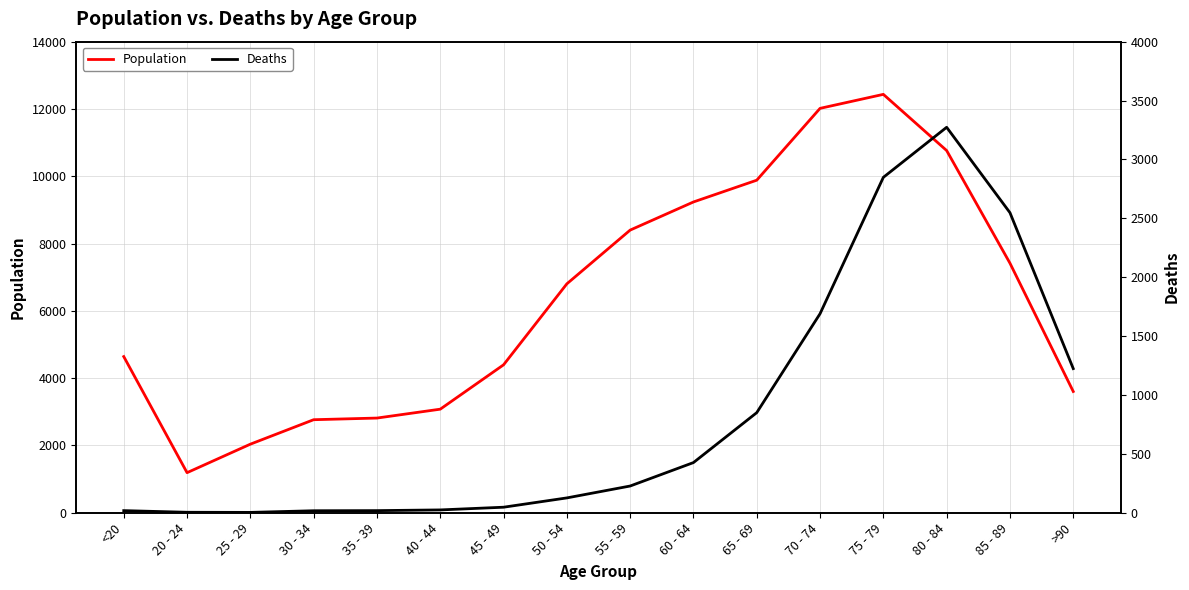

Reading right to left, what are all the values shown in this chart?

Population: >90=3604	85 - 89=7417	80 - 84=10764	75 - 79=12434	70 - 74=12018	65 - 69=9883	60 - 64=9236	55 - 59=8400	50 - 54=6803	45 - 49=4396	40 - 44=3078	35 - 39=2814	30 - 34=2765	25 - 29=2038	20 - 24=1191	<20=4641
Deaths: >90=1224	85 - 89=2548	80 - 84=3273	75 - 79=2848	70 - 74=1690	65 - 69=850	60 - 64=426	55 - 59=227	50 - 54=126	45 - 49=47	40 - 44=24	35 - 39=18	30 - 34=17	25 - 29=3	20 - 24=4	<20=18